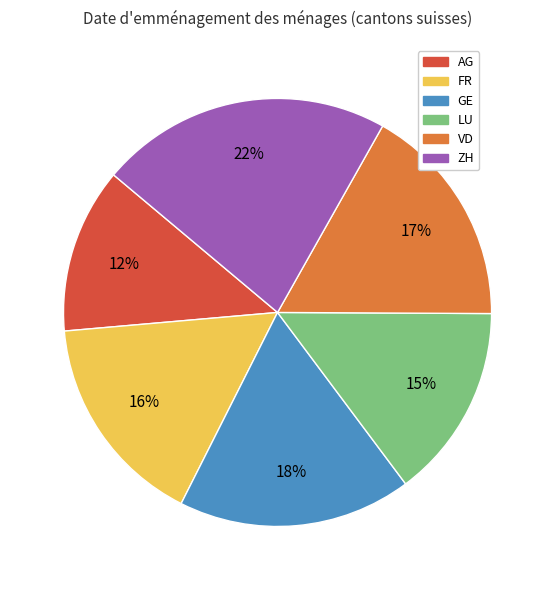

Rank the categories by value from lowest to highest.

AG, LU, FR, VD, GE, ZH